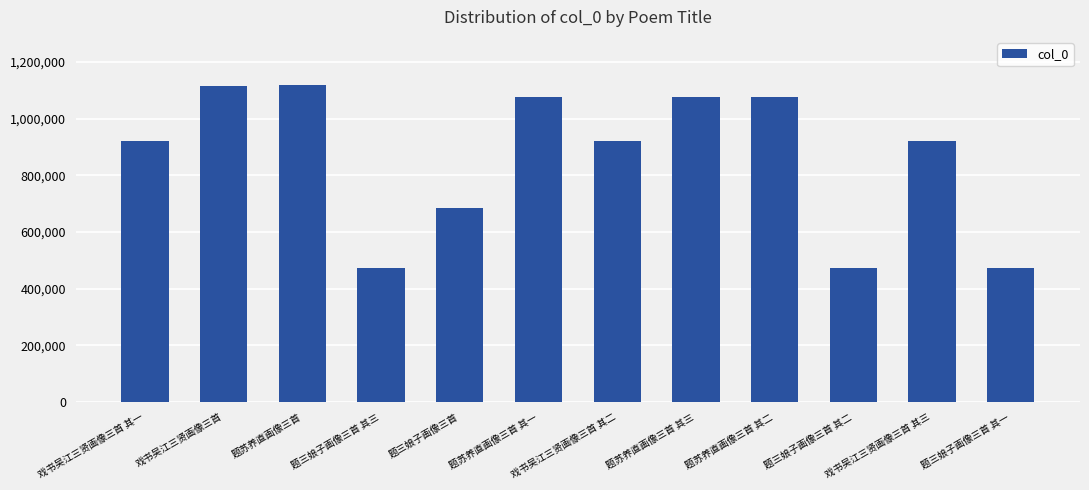

What is the change in value from 戏书吴江三贤画像三首 to 题三娘子画像三首 其三?

-644595